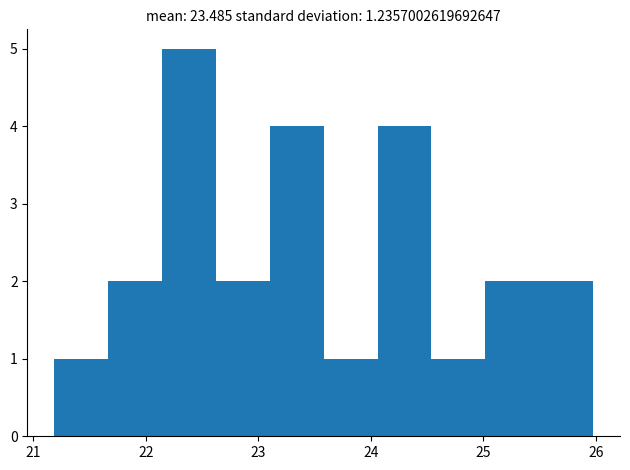

Reading left to right, list every bar in this chart as the range it spans on the x-axis followed by its height. Neither the bar edges nor the heights are printed on the chart, so give them approximately, as read against the axes.

21.2 to 21.7: 1
21.7 to 22.1: 2
22.1 to 22.6: 5
22.6 to 23.1: 2
23.1 to 23.6: 4
23.6 to 24.1: 1
24.1 to 24.5: 4
24.5 to 25.0: 1
25.0 to 25.5: 2
25.5 to 26.0: 2